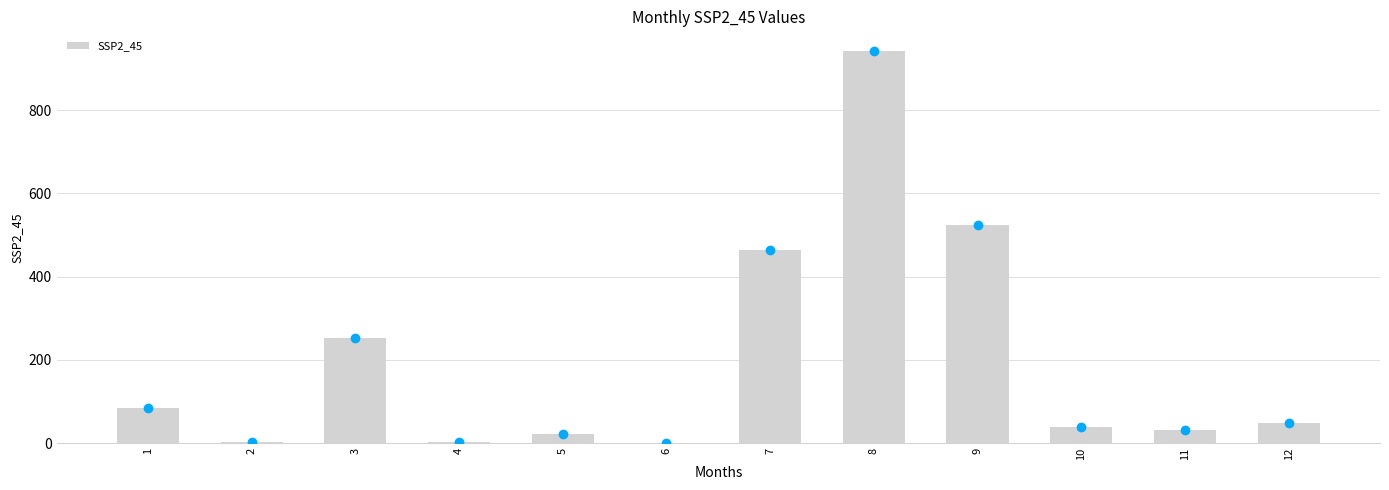

At which label does the data first exceed 48?

1